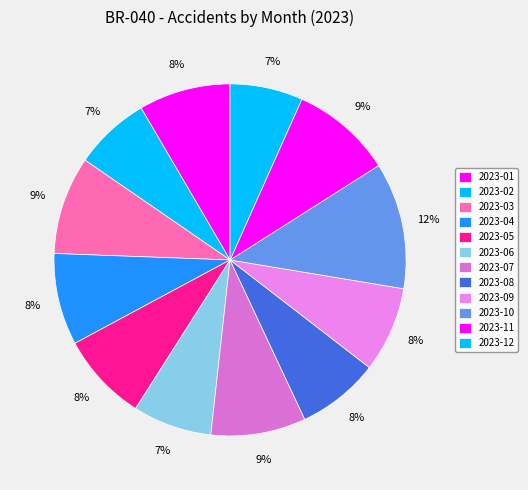

Count the number of slices in the pie.

12